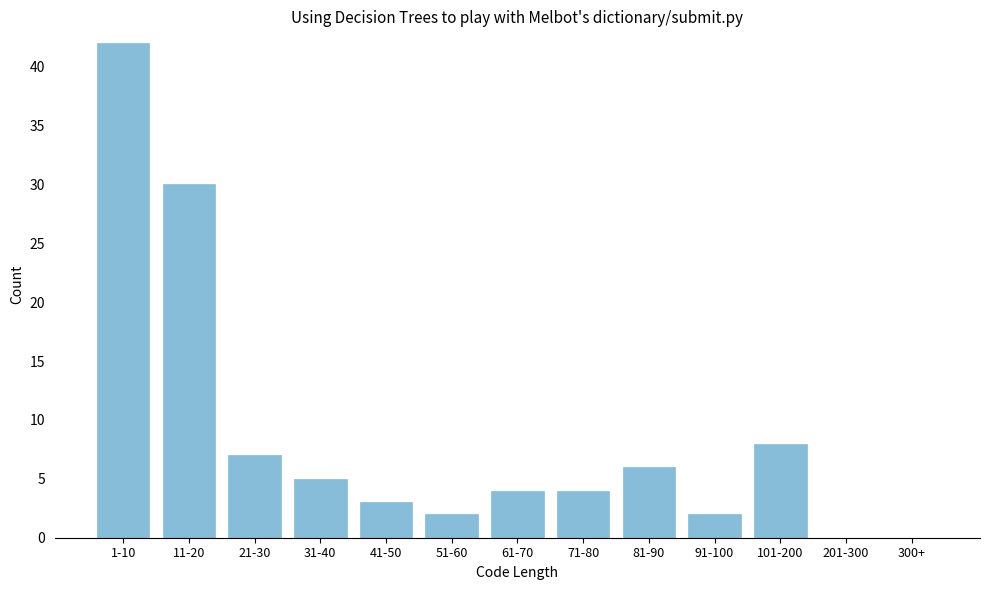

Reading right to left, transcribe all the data shown in this chart.

300+=0	201-300=0	101-200=8	91-100=2	81-90=6	71-80=4	61-70=4	51-60=2	41-50=3	31-40=5	21-30=7	11-20=30	1-10=42